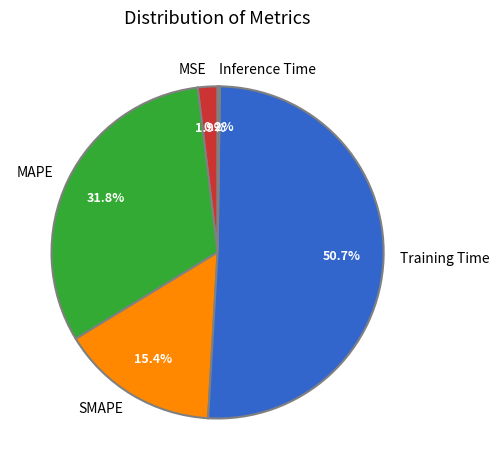

What is the majority slice?

Training Time